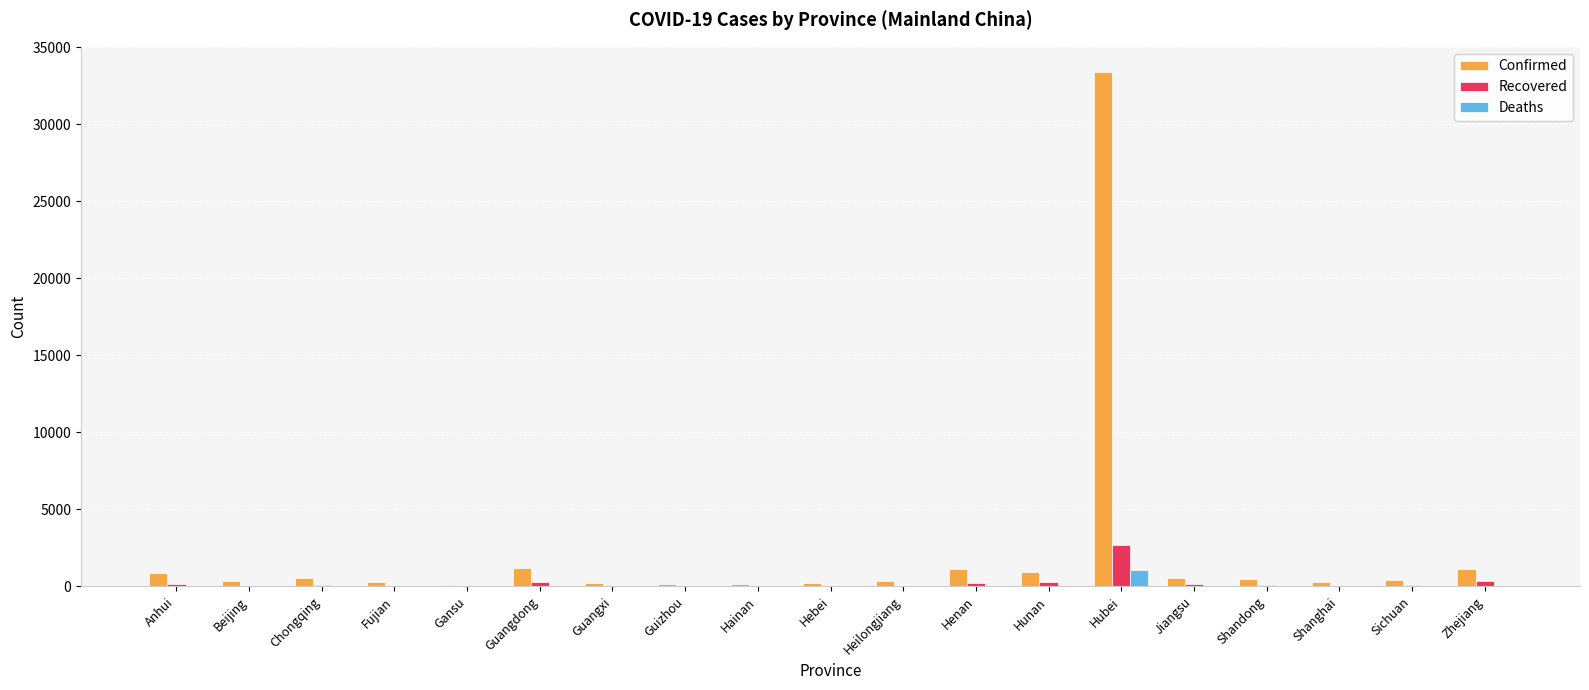

What is the sum of all Recovered values?

4729